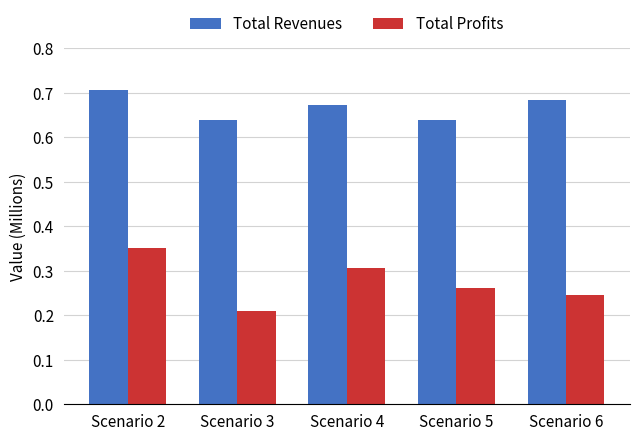

What are all the series names shown in the legend?

Total Revenues, Total Profits